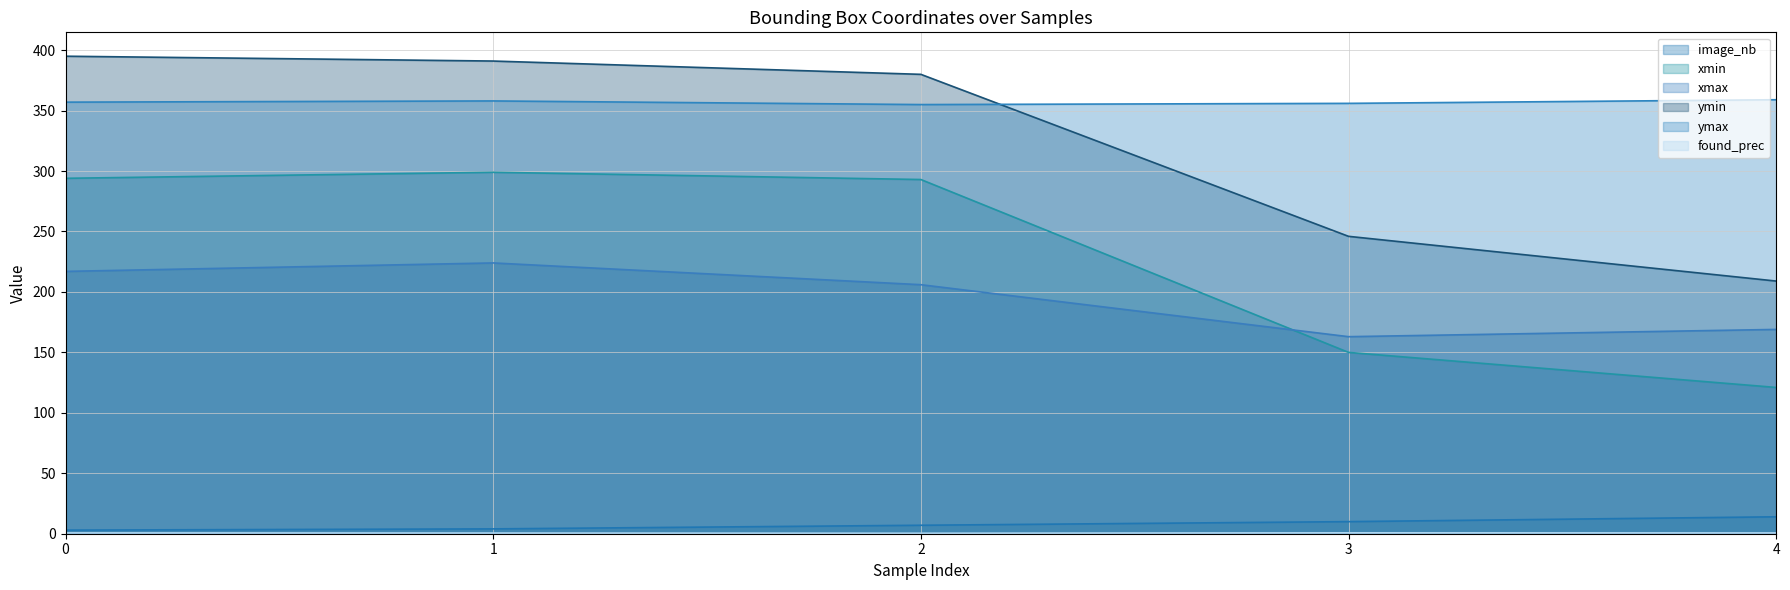

At which label is found_prec closest to 0?

2